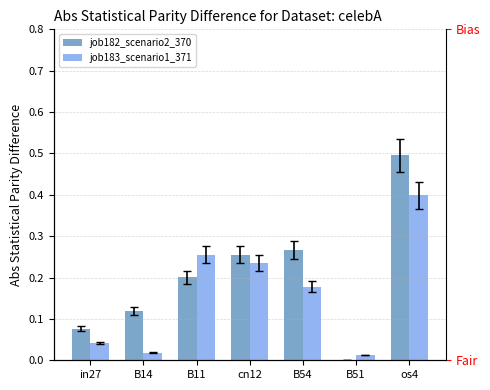

At how many categories does at least one series exceed 0?

7